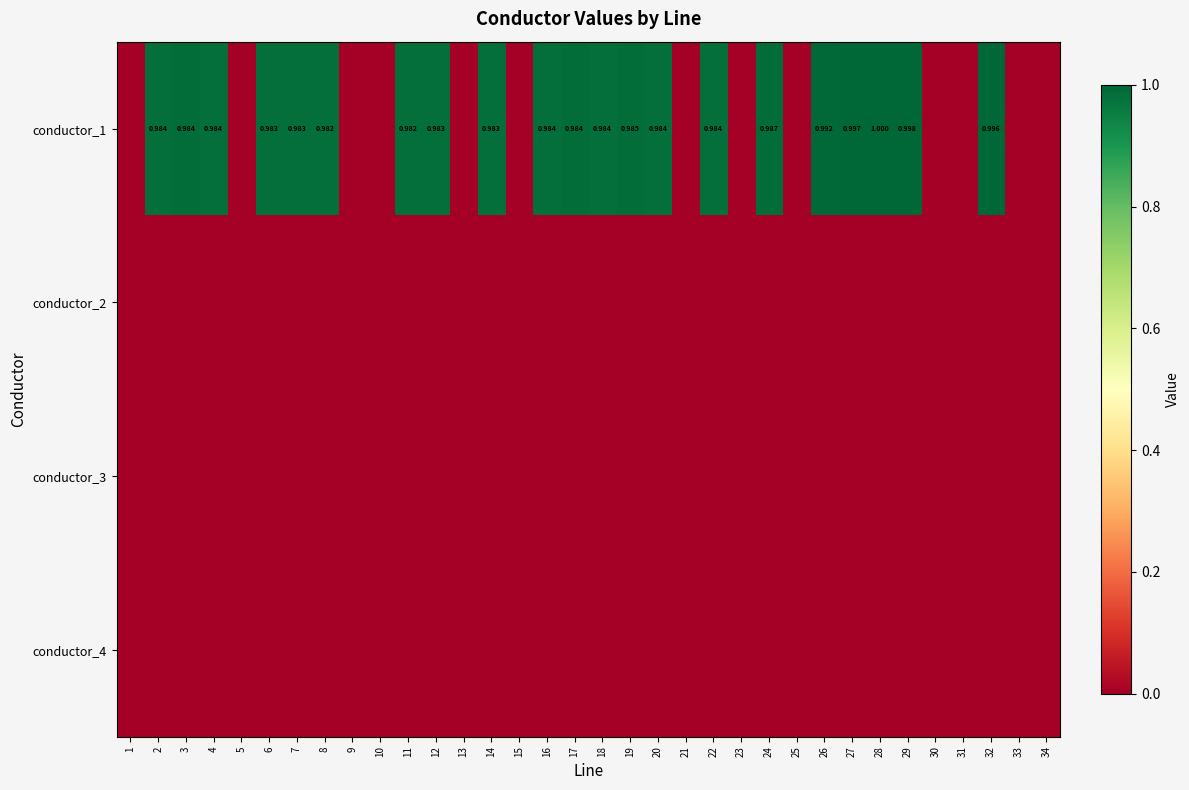

At how many categories does at least one series exceed 0?

21